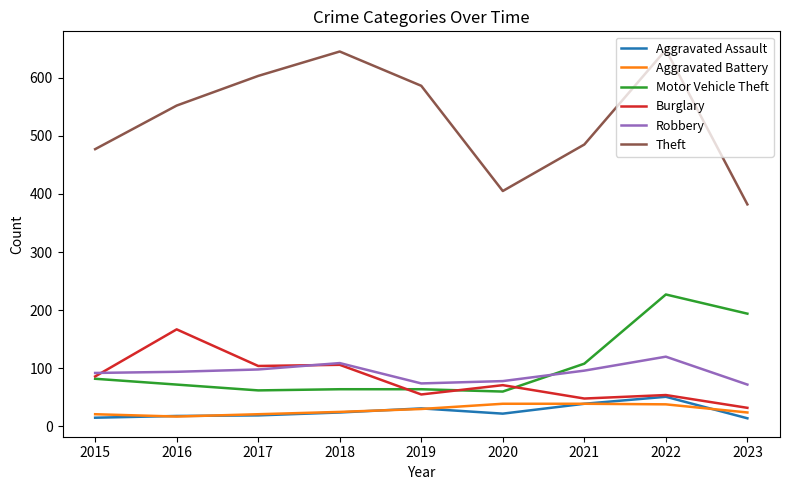

What are all the series names shown in the legend?

Aggravated Assault, Aggravated Battery, Motor Vehicle Theft, Burglary, Robbery, Theft